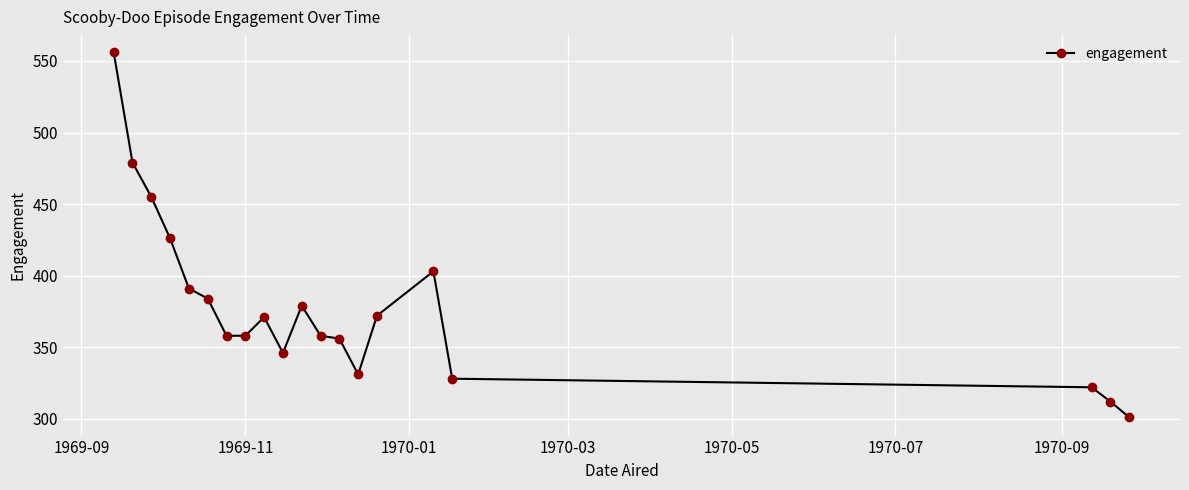

What is the sum of all values?

7586